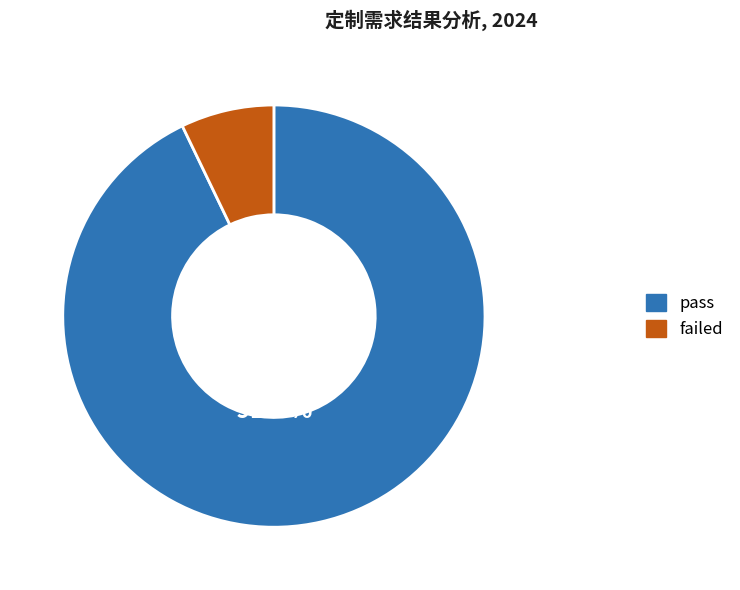

To the nearest percent, what percentage of the pie is failed?

7%